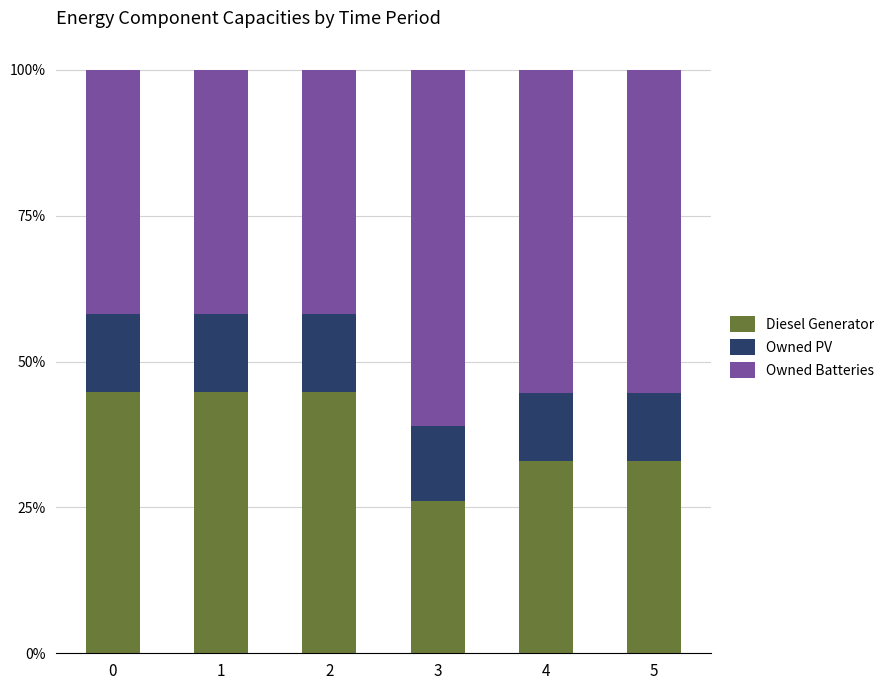

What is the highest value of the Diesel Generator series?

44.8